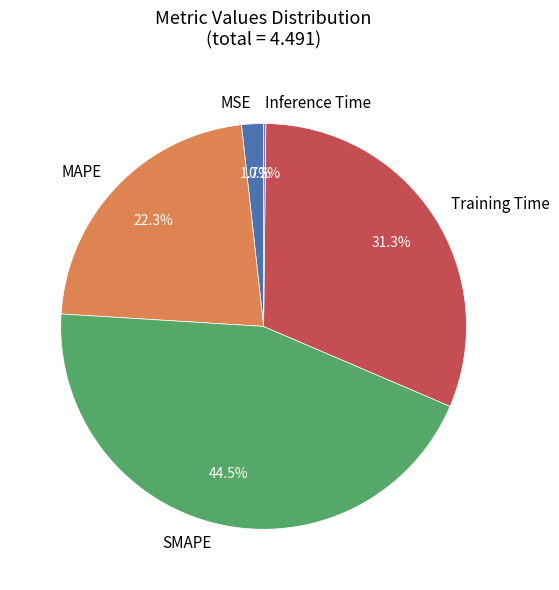

Which has a higher value, SMAPE or MSE?

SMAPE